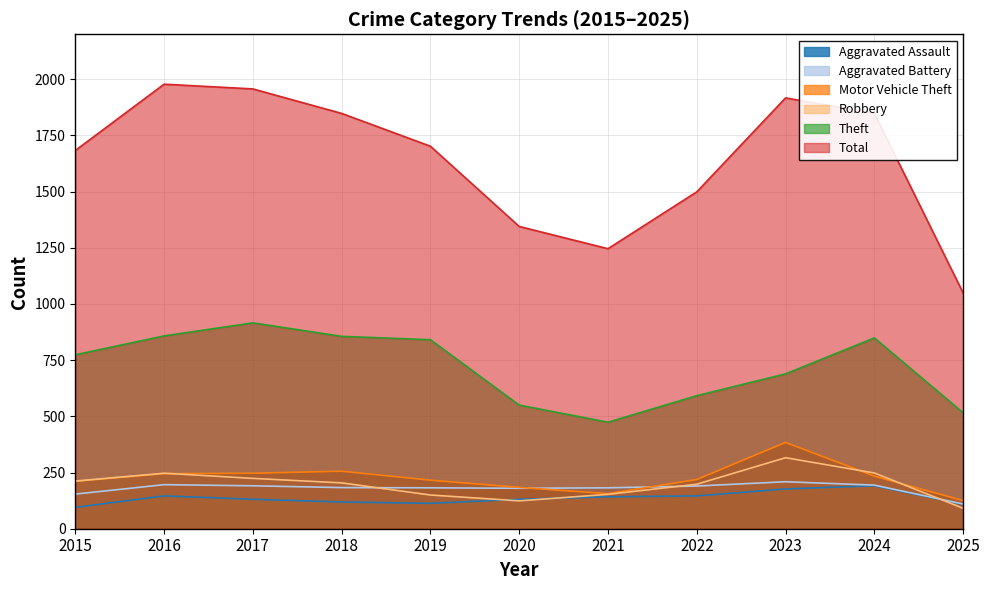

How many values in the Aggravated Battery series are below 183?

5